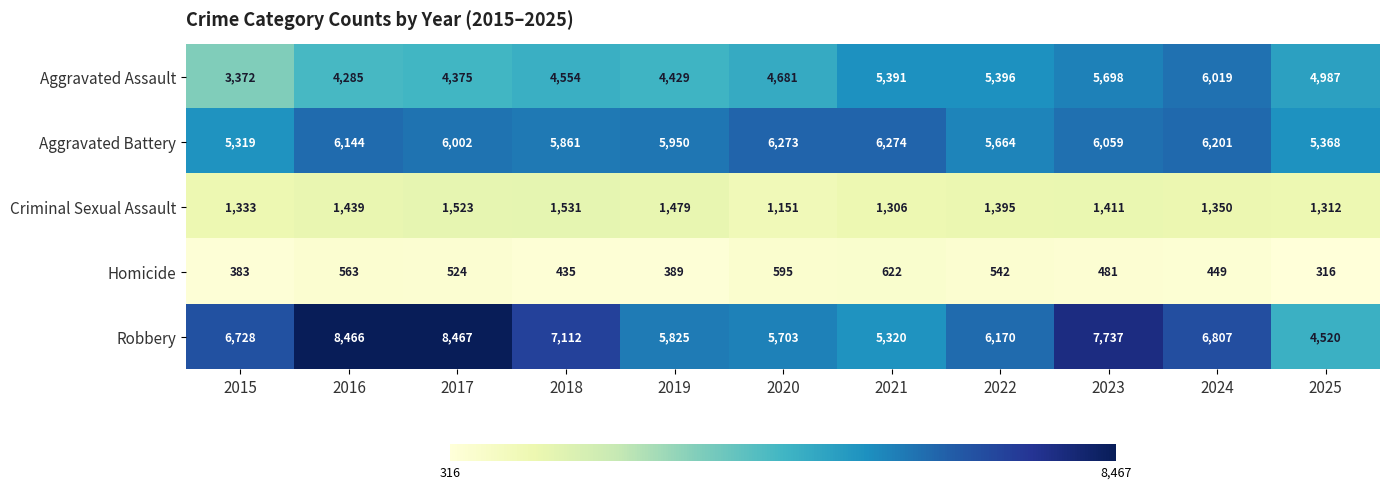

At 2021, list the series in order from smallest to largest.

Homicide, Criminal Sexual Assault, Robbery, Aggravated Assault, Aggravated Battery